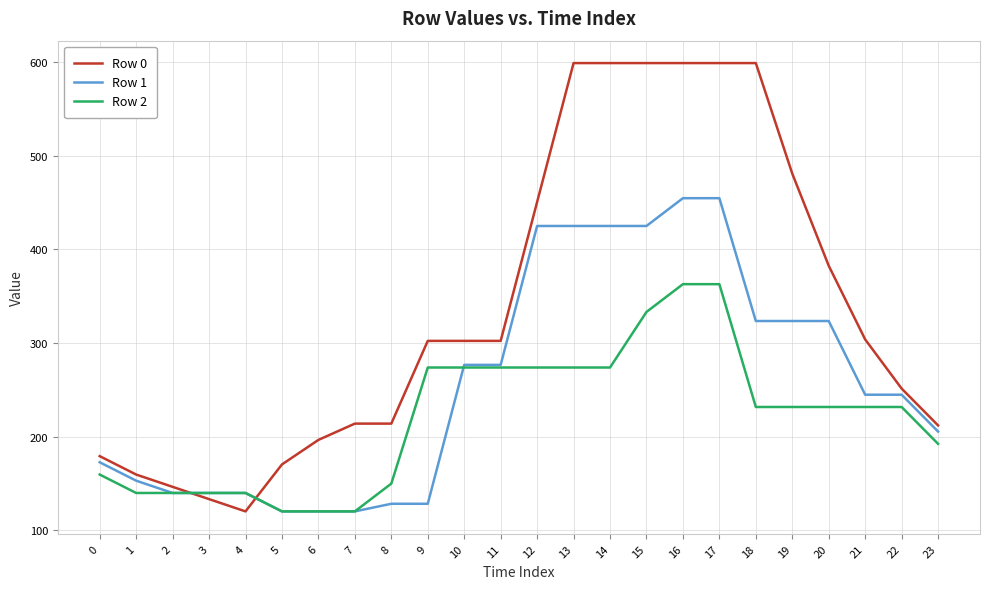

What is the highest value of the Row 0 series?

599.3